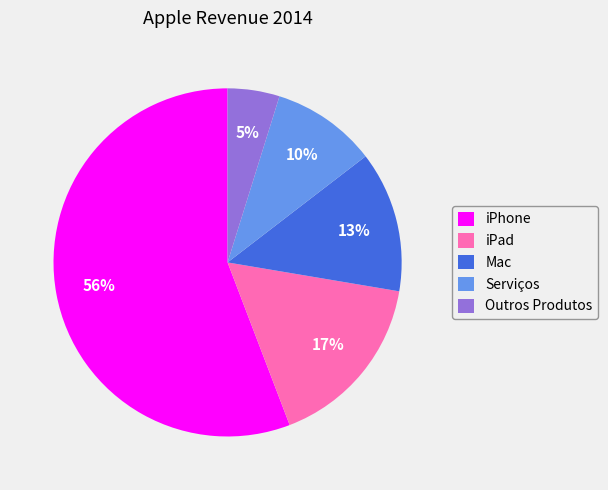

Is the sum of Serviços and Mac greater than half?

No